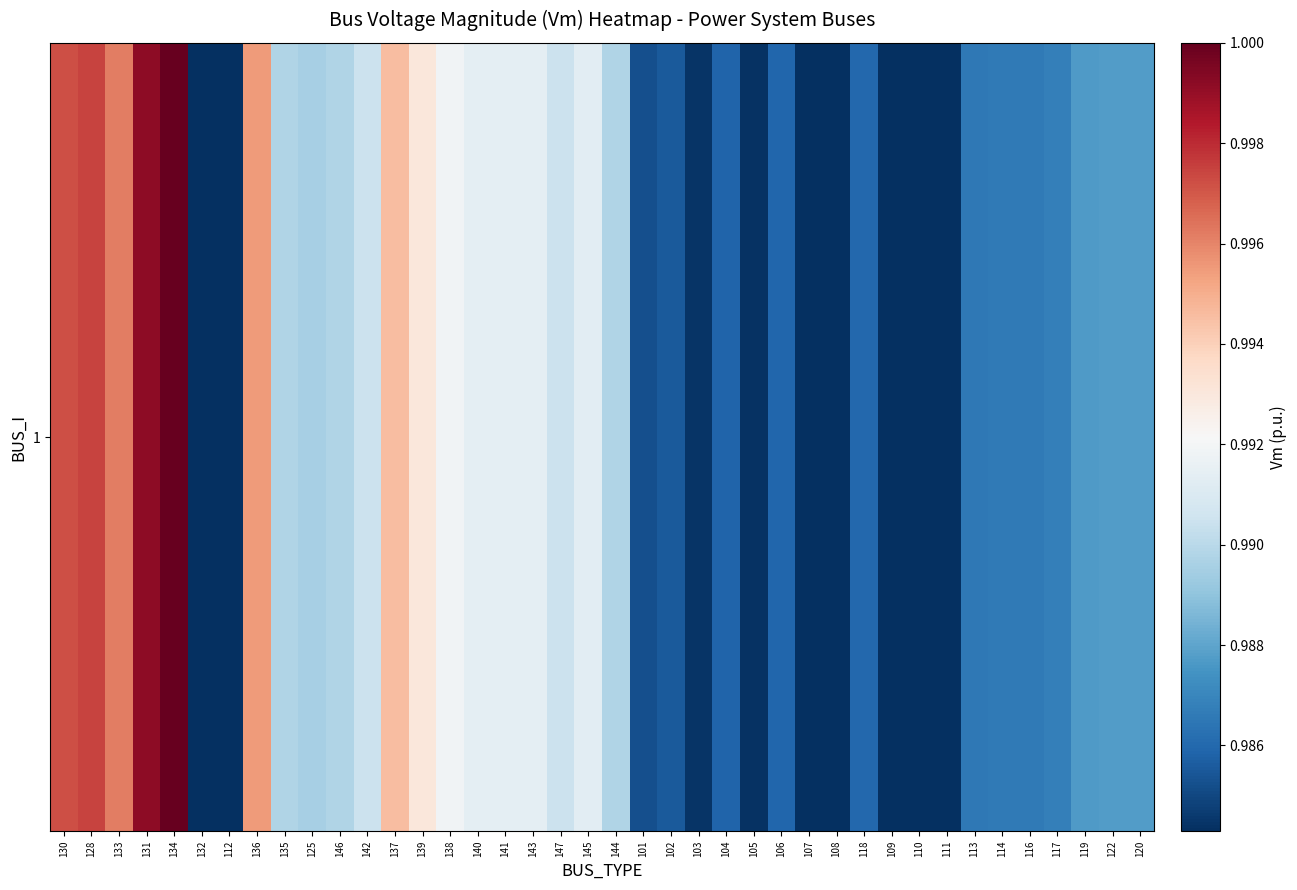

Reading left to right, what are all the values shown in this chart?

130=1.0	128=1.0	133=1.0	131=1.0	134=1.0	132=1.0	112=1.0	136=1.0	135=1.0	125=1.0	146=1.0	142=1.0	137=1.0	139=1.0	138=1.0	140=1.0	141=1.0	143=1.0	147=1.0	145=1.0	144=1.0	101=1.0	102=1.0	103=1.0	104=1.0	105=1.0	106=1.0	107=1.0	108=1.0	118=1.0	109=1.0	110=1.0	111=1.0	113=1.0	114=1.0	116=1.0	117=1.0	119=1.0	122=1.0	120=1.0